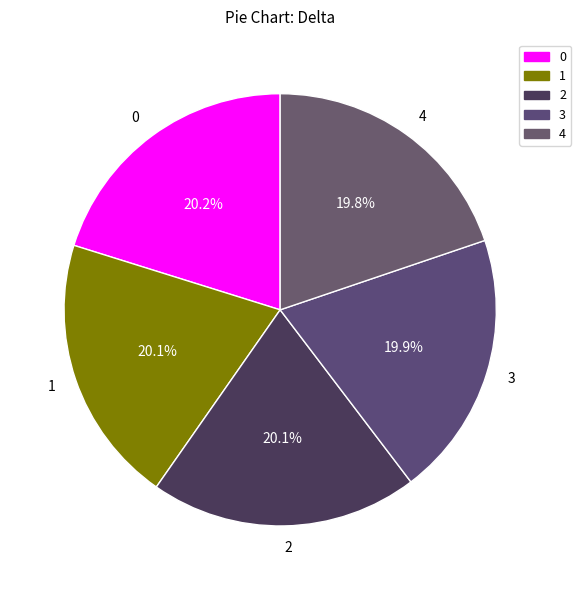

Is there a majority slice in this chart?

No